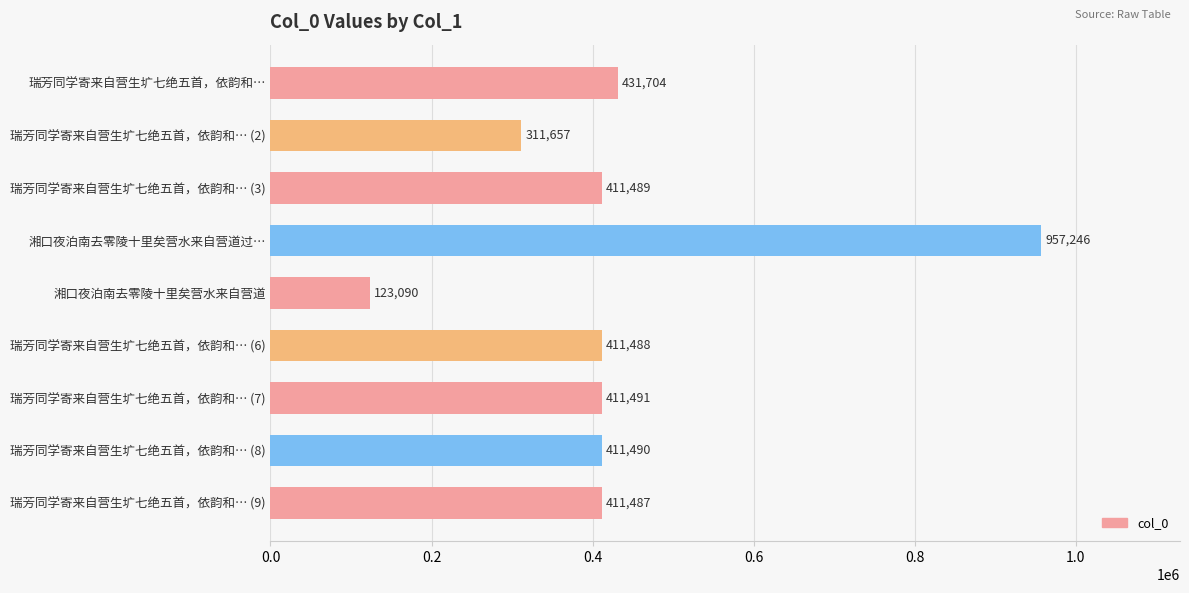

What is the greatest value displayed?

957246